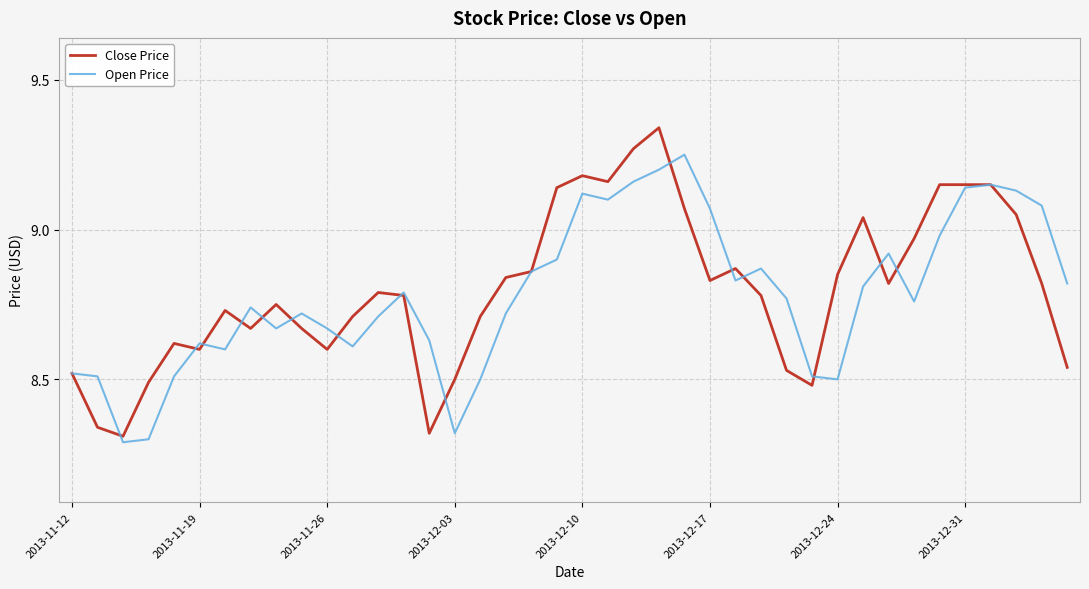

List the series in order of their peak value, lowest first.

Open Price, Close Price